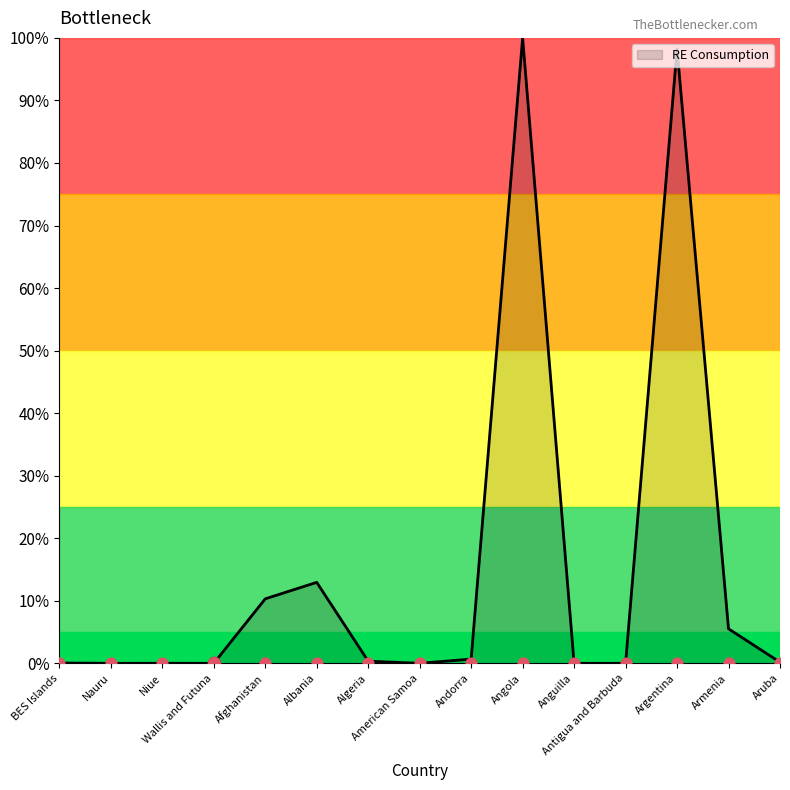

Between Aruba and BES Islands, which is larger?

Aruba